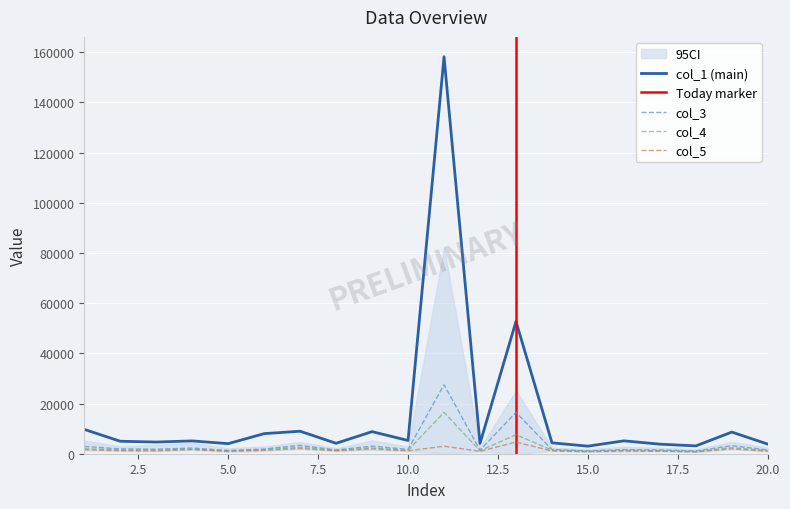

What is the difference between the highest and lowest values at 15?

2227.1